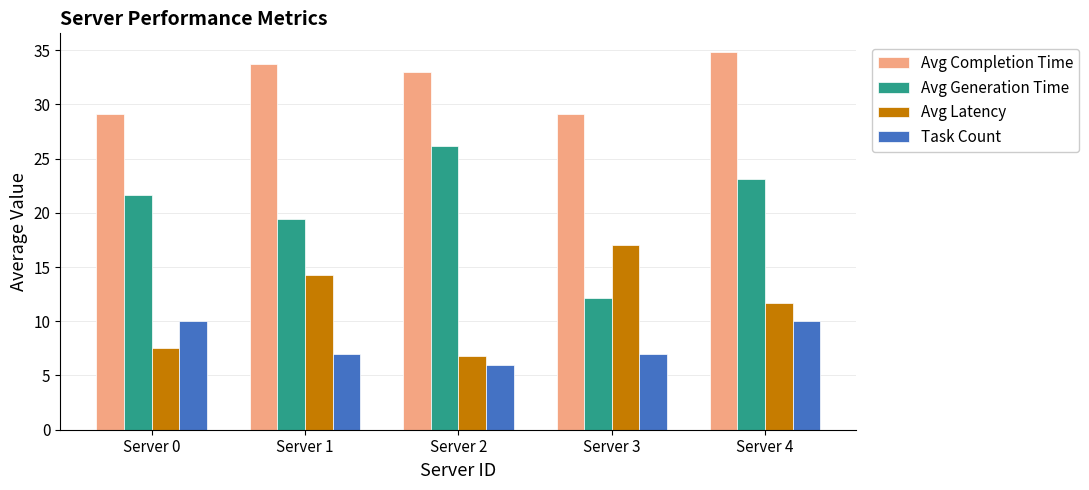

How many values in the Avg Completion Time series are below 33?

2